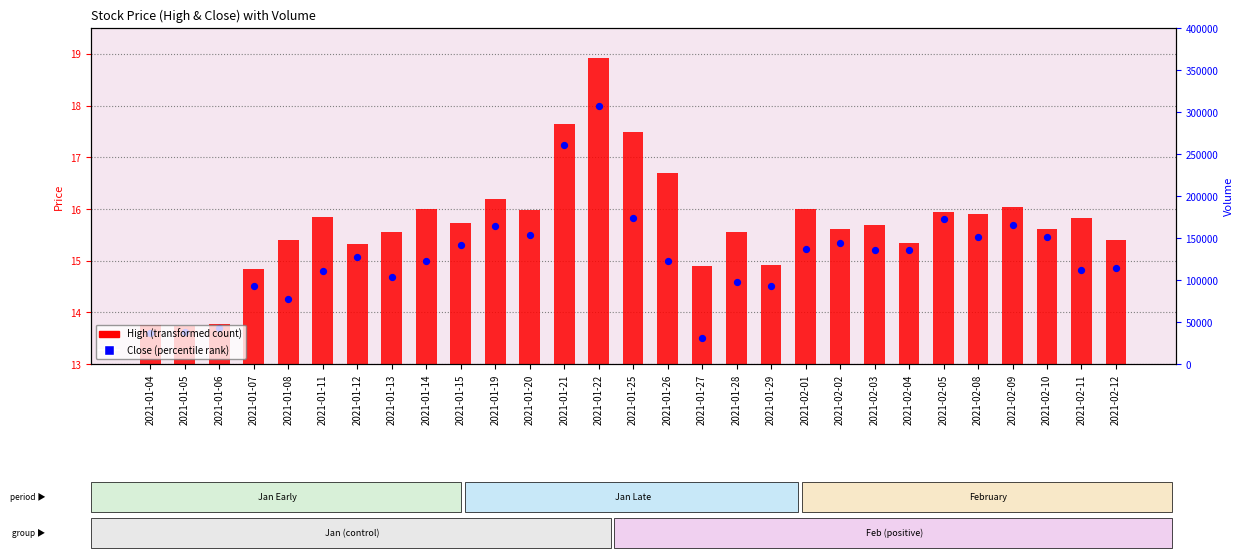

What is the total value across all series at 2021-02-10?

31.1